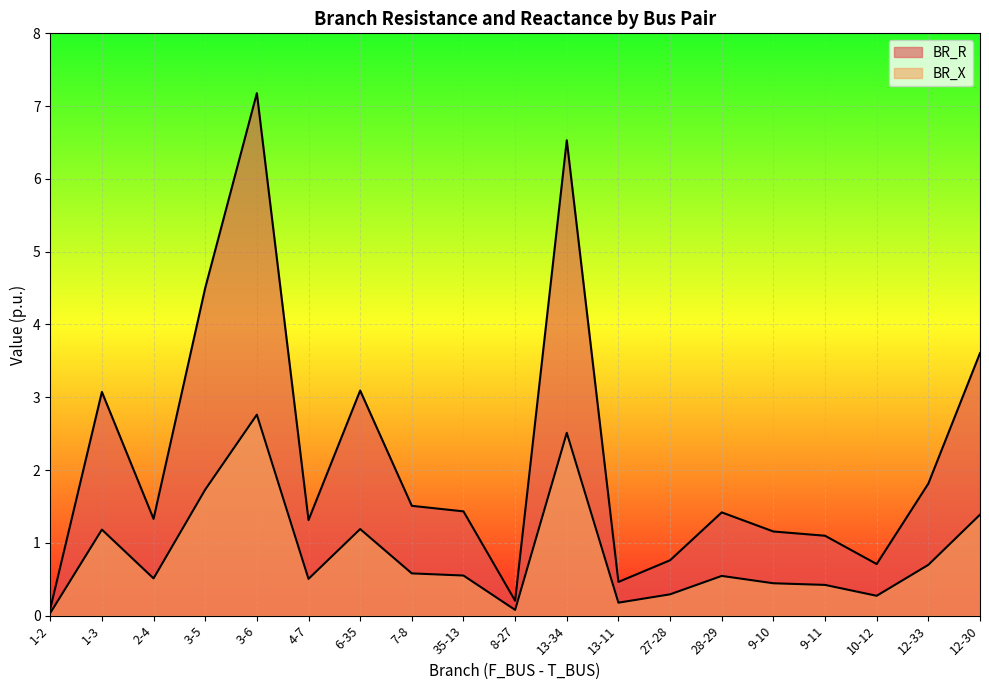

At which category is the sum across all series the highest?

3-6